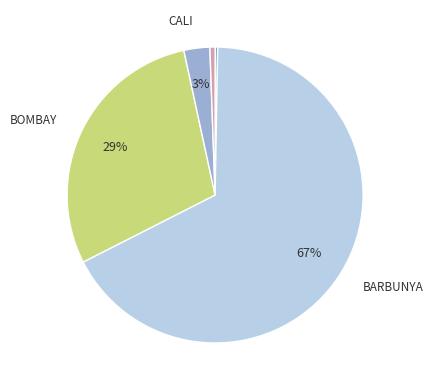

To the nearest percent, what is the difference between the largest and smallest slice percentages?

67%